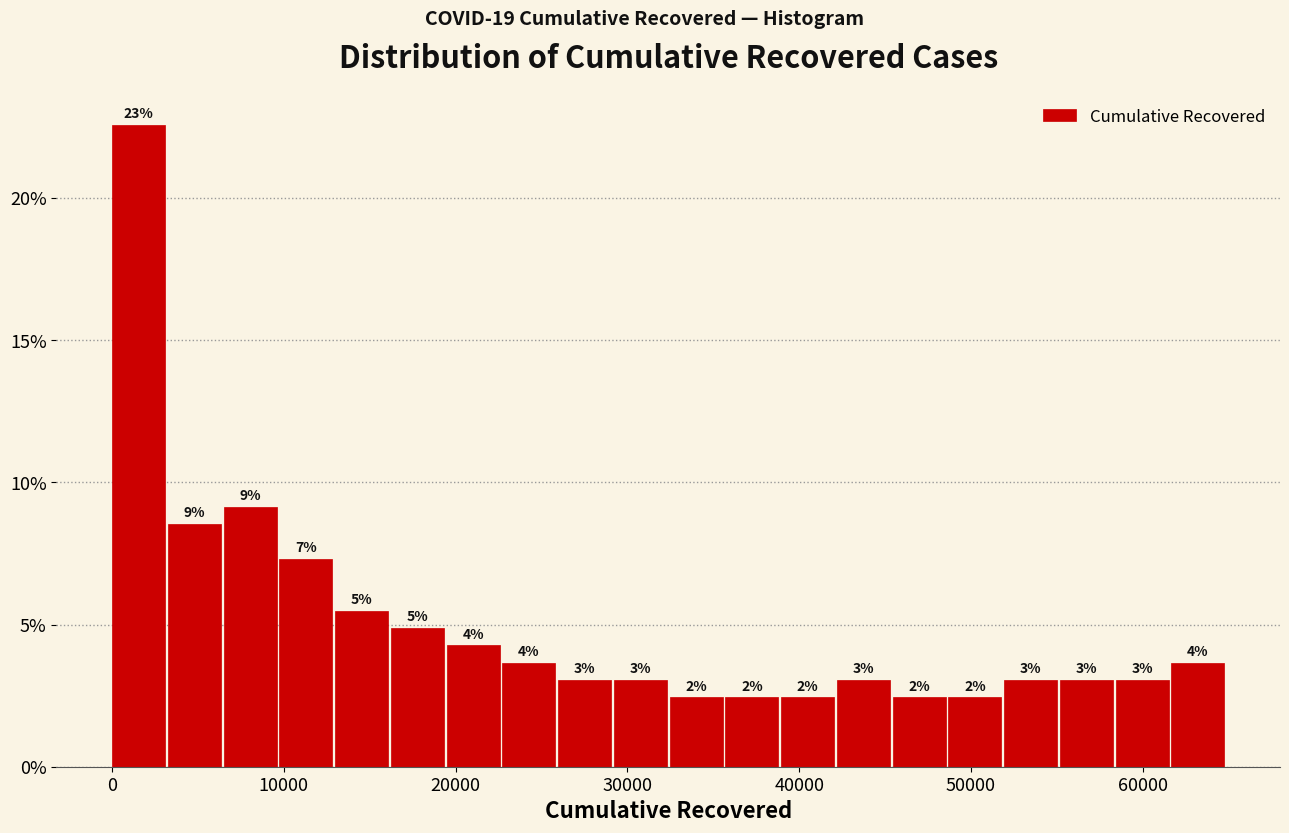

Read against the x-axis, roughly where is the centre of the tallest bar?

2000